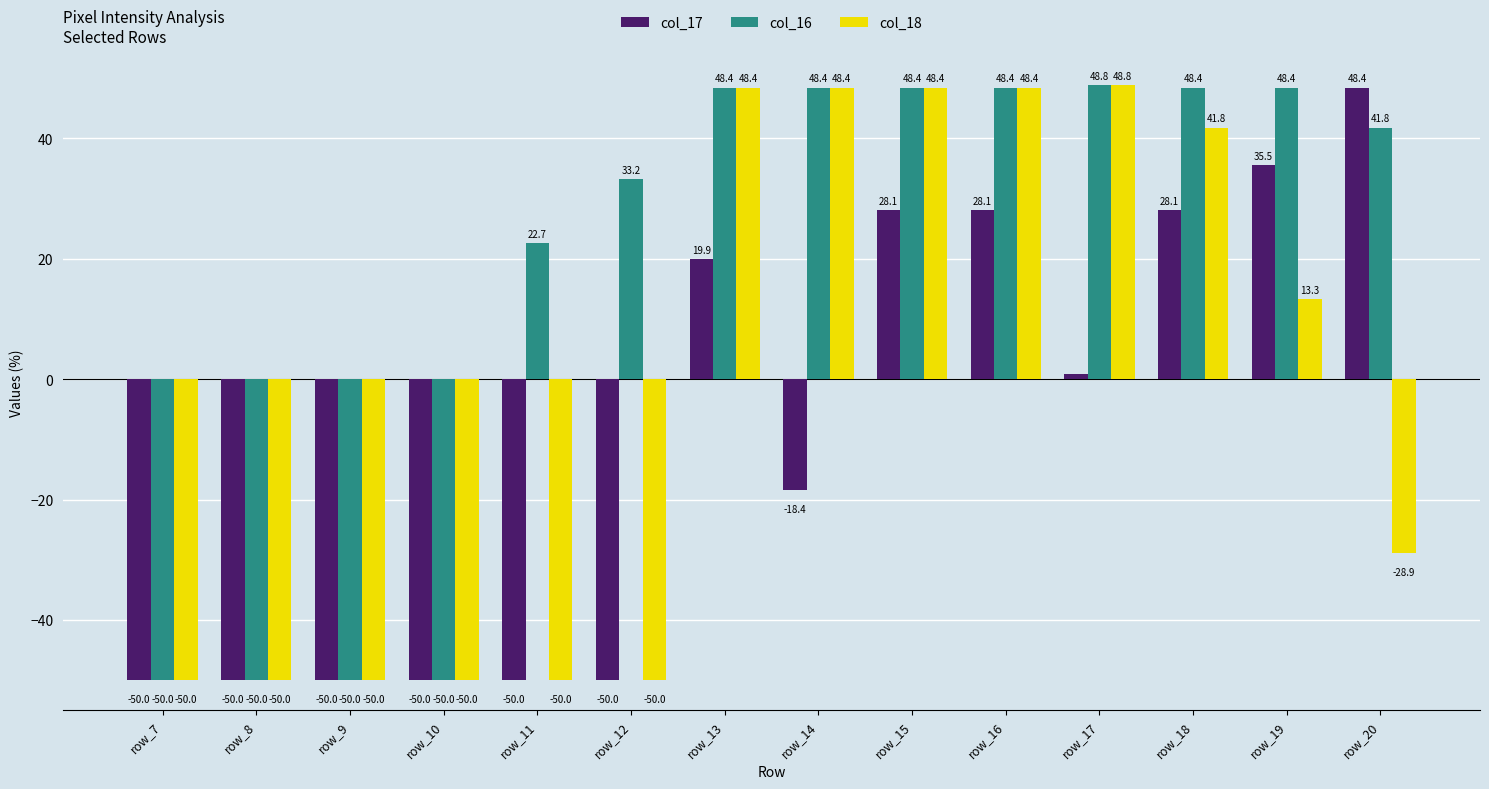

Is the value of col_16 at row_17 greater than the value of col_18 at row_19?

Yes